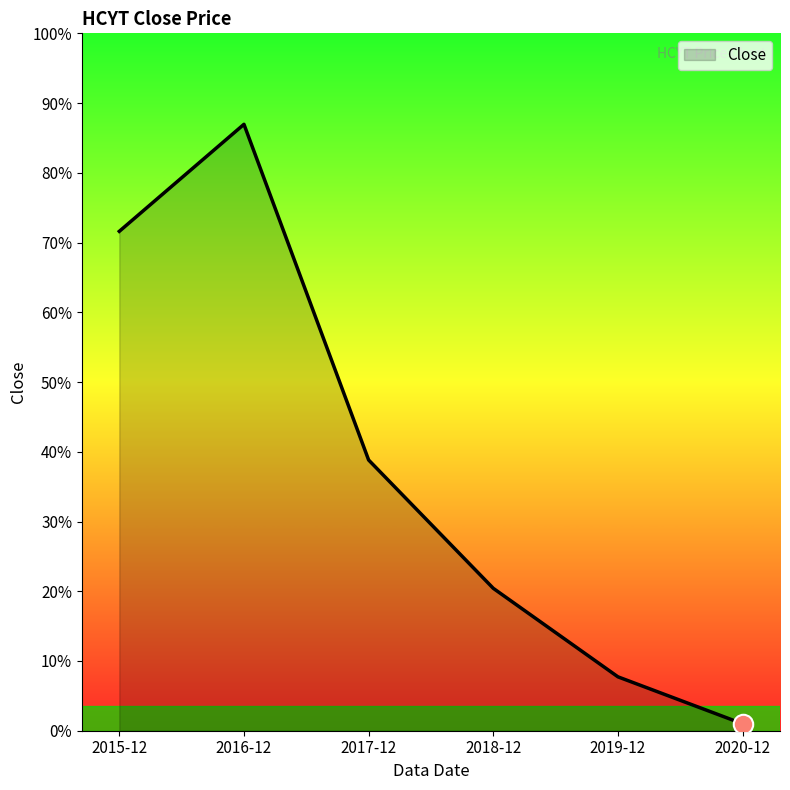

Does the chart have visible grid lines?

No